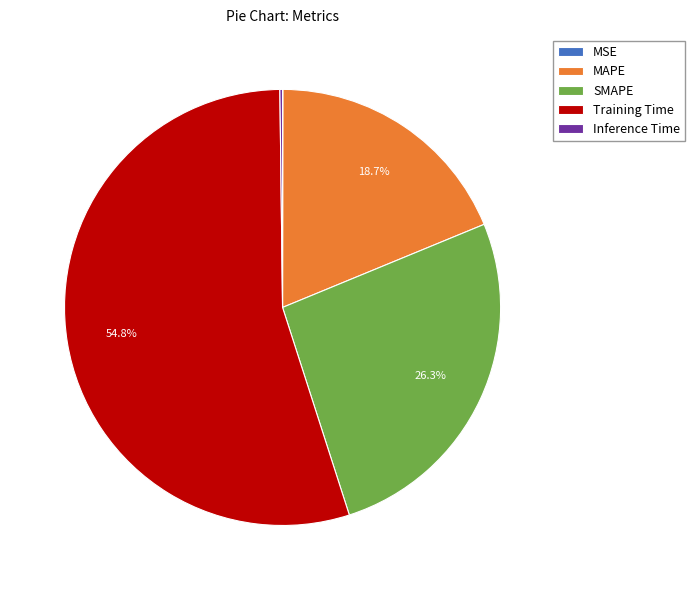

Is the sum of MAPE and SMAPE greater than half?

No